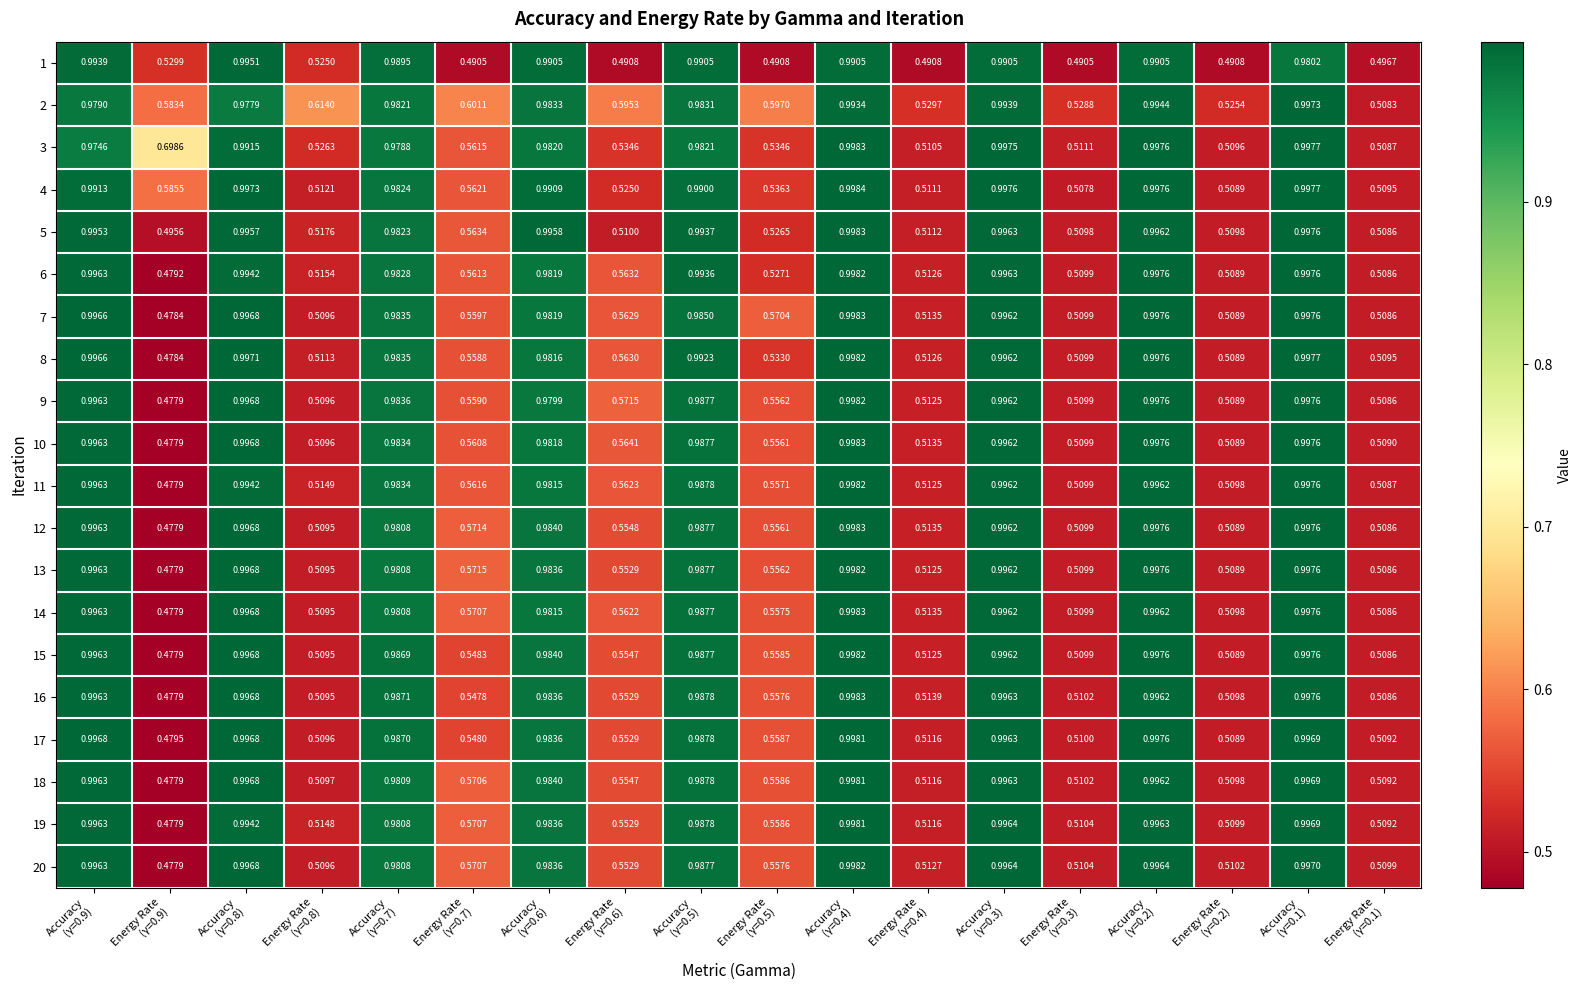

How many categories are shown in the chart?

18